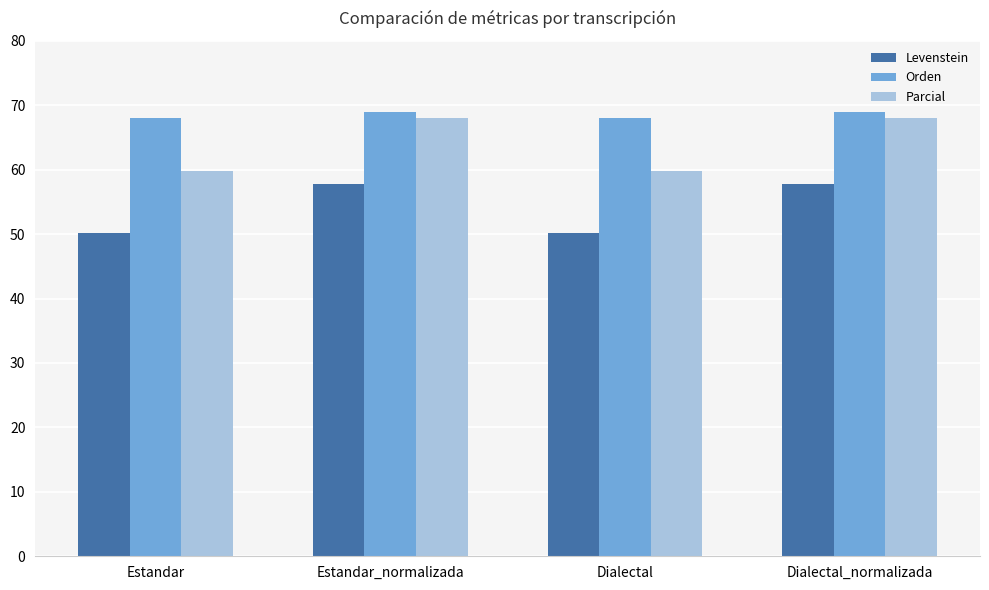

Is the value of Levenstein at Estandar greater than the value of Parcial at Dialectal?

No